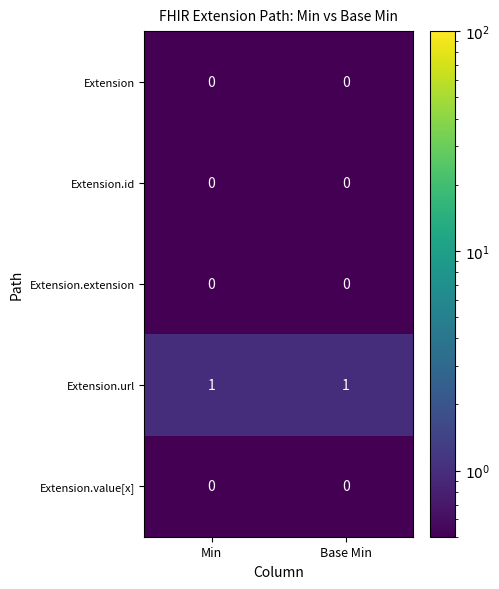

The value of Extension.id at Min is 0. True or false?

True